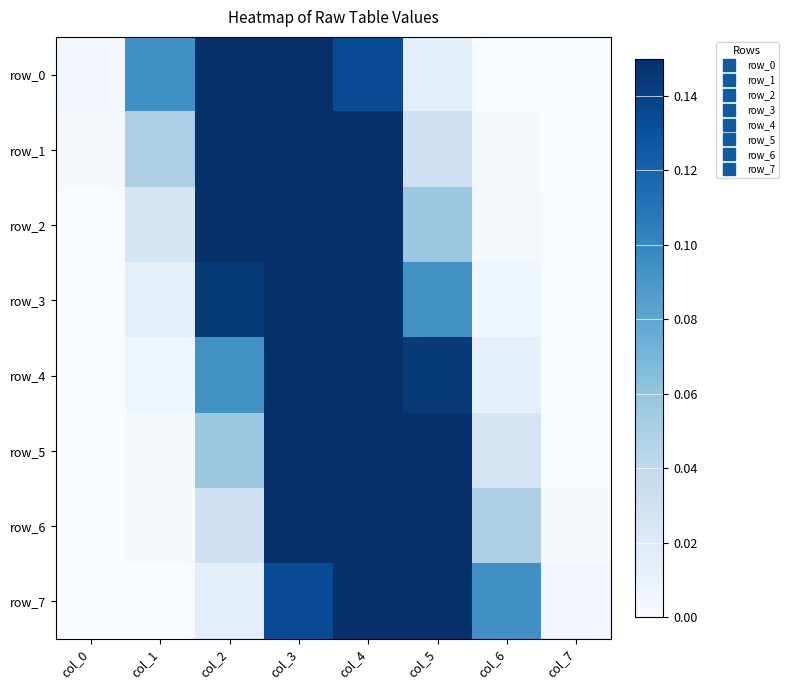

The row_1 series shows 0.2 at col_4. True or false?

True